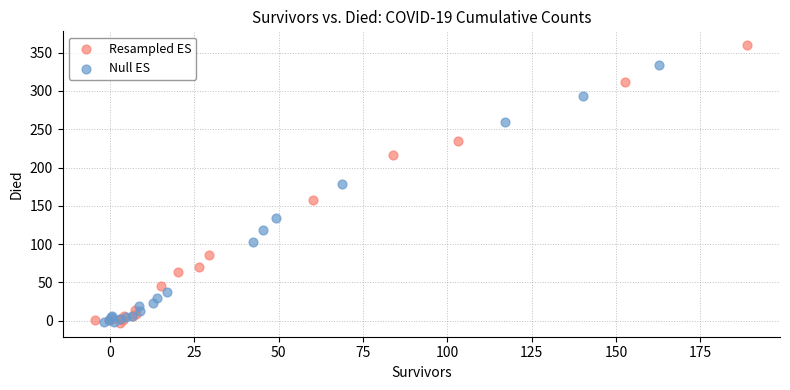

Which series contains the highest Y value?

Resampled ES